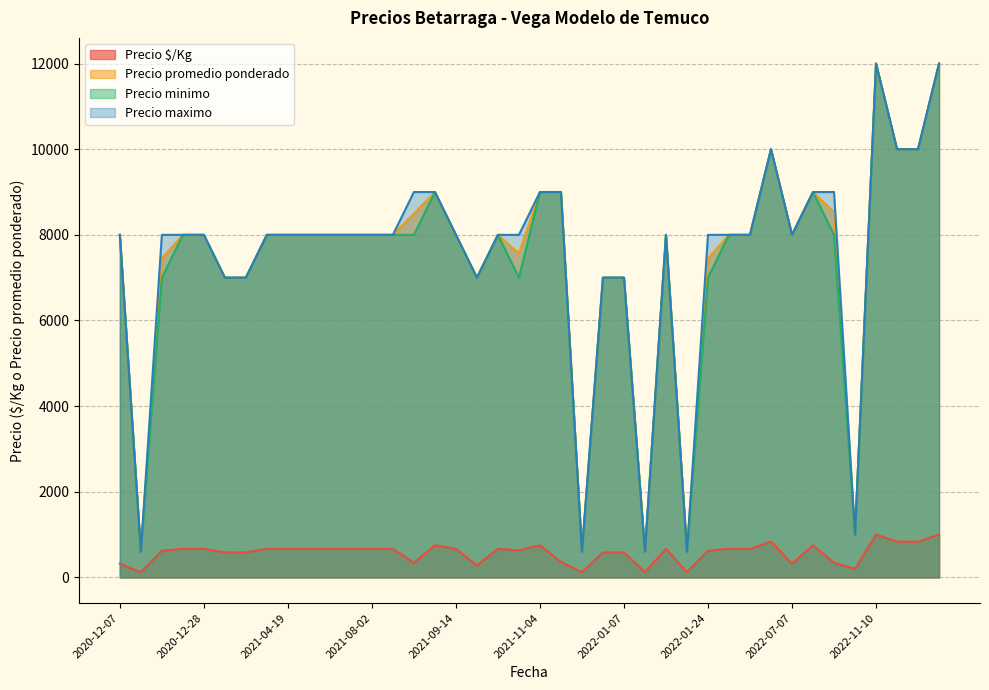

Which series has the widest spread of values?

Precio promedio ponderado